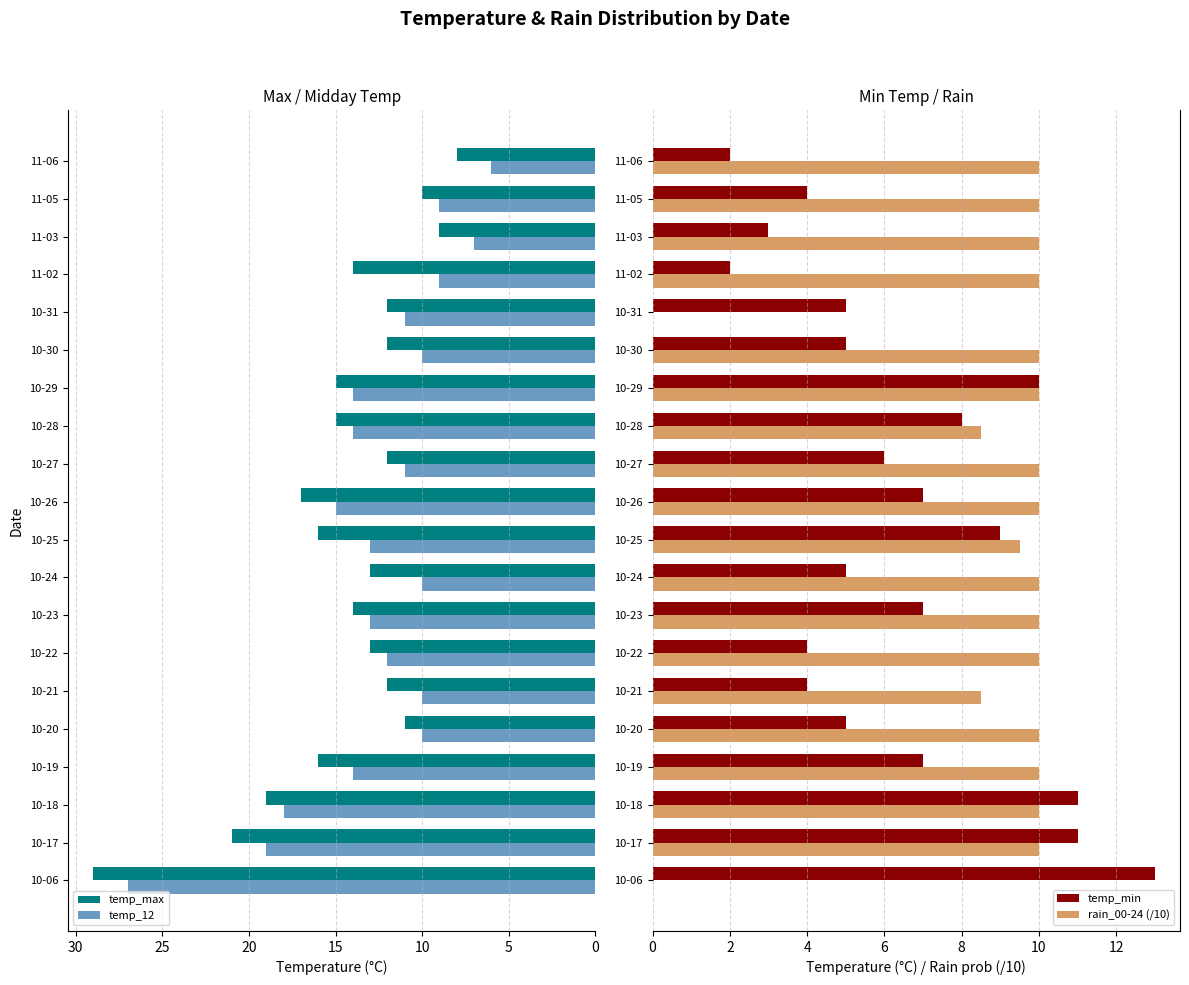

At 17, list the series in order from smallest to largest.

temp_min, temp_12, temp_max, rain_00-24 (/10)